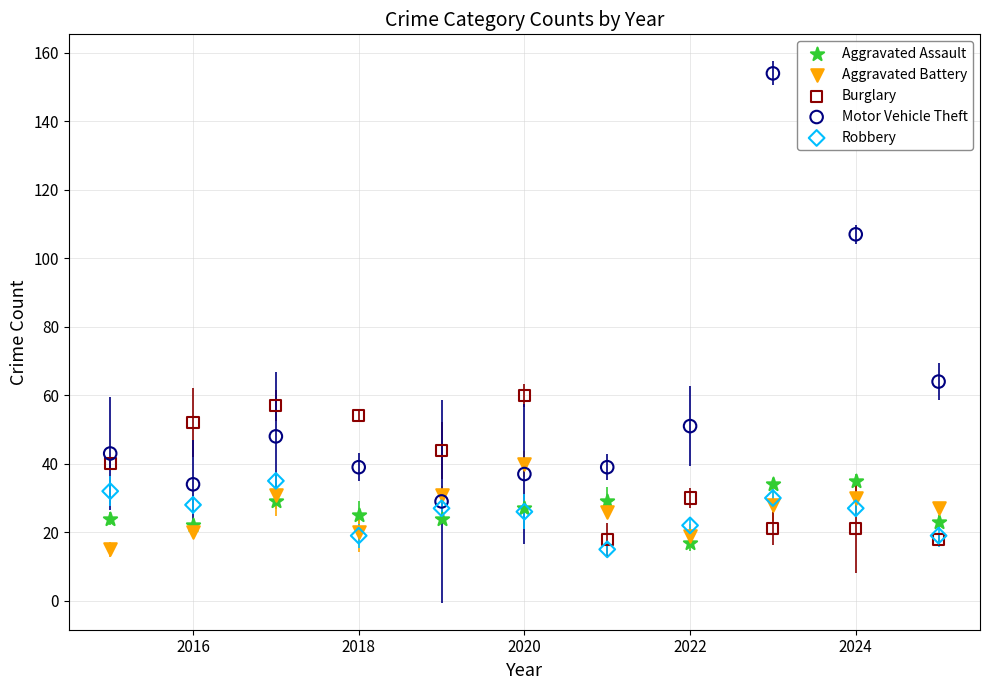

What are all the series names shown in the legend?

Aggravated Assault, Aggravated Battery, Burglary, Motor Vehicle Theft, Robbery